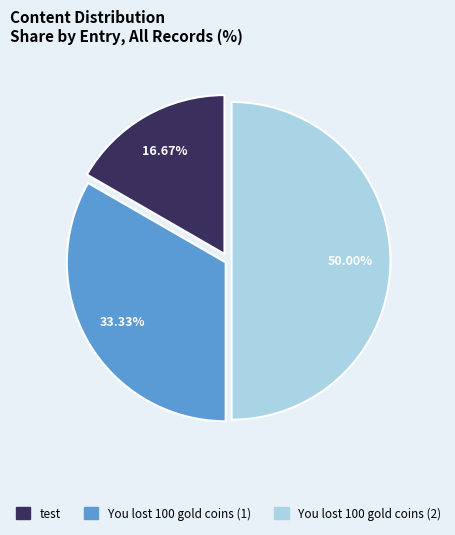

Combined, what portion of the pie is You lost 100 gold coins (2) and You lost 100 gold coins (1)?

83.3%